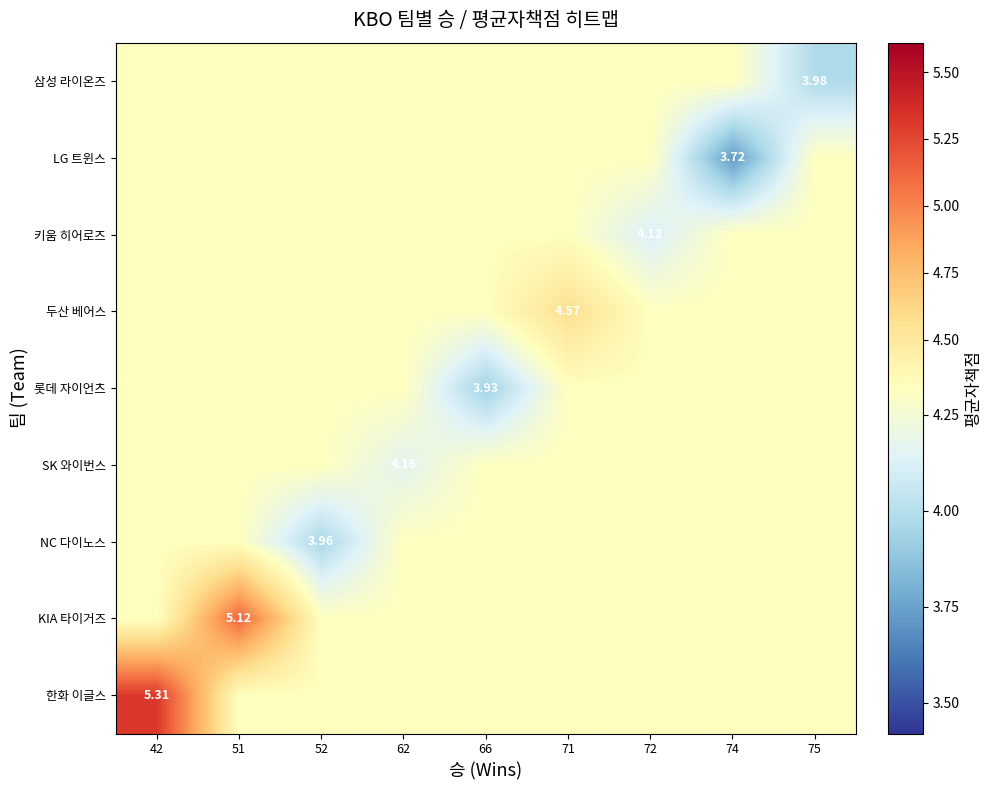

Which series has the largest total across all categories?

한화 이글스